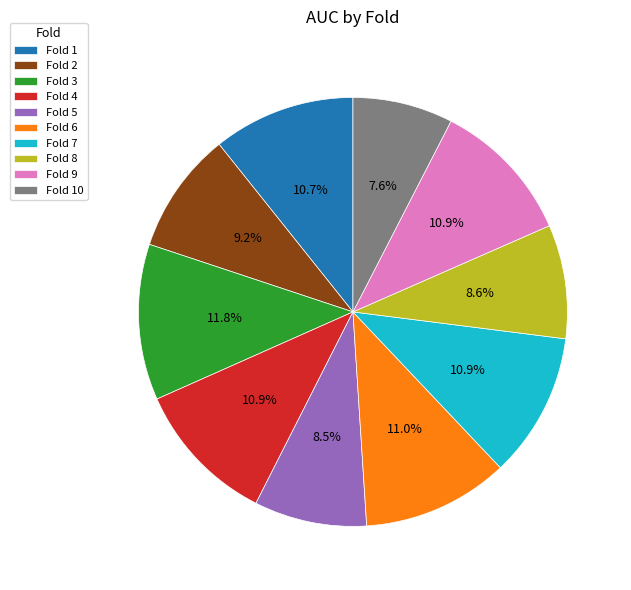

Does any single category account for the majority?

No